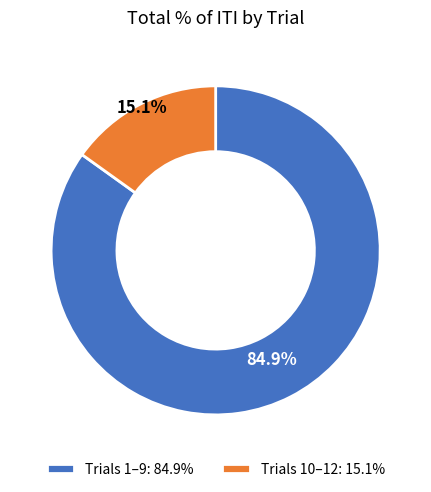

What is the total percentage of Trials 10–12: 15.1% and Trials 1–9: 84.9%?

100.0%